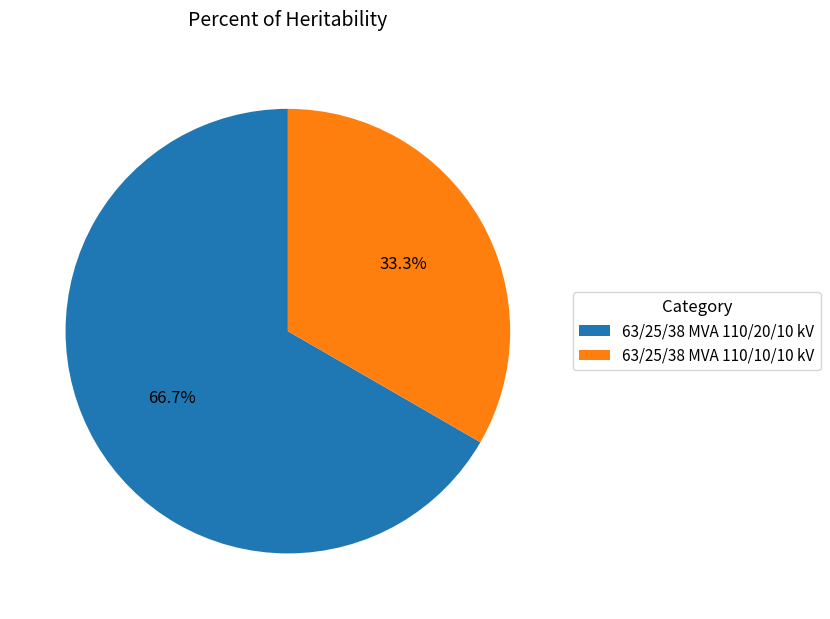

Count the number of slices in the pie.

2